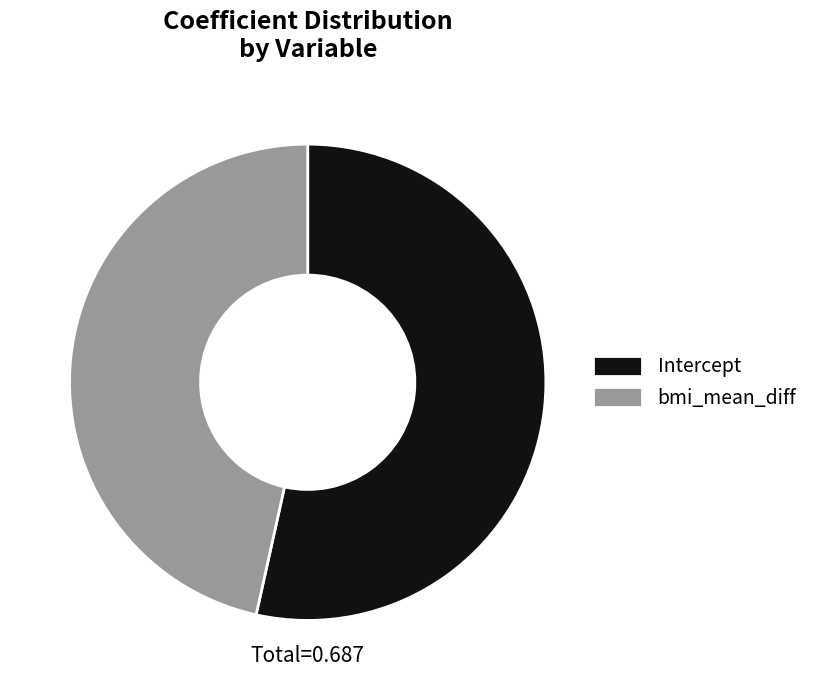

What is the smallest slice in the pie chart?

bmi_mean_diff